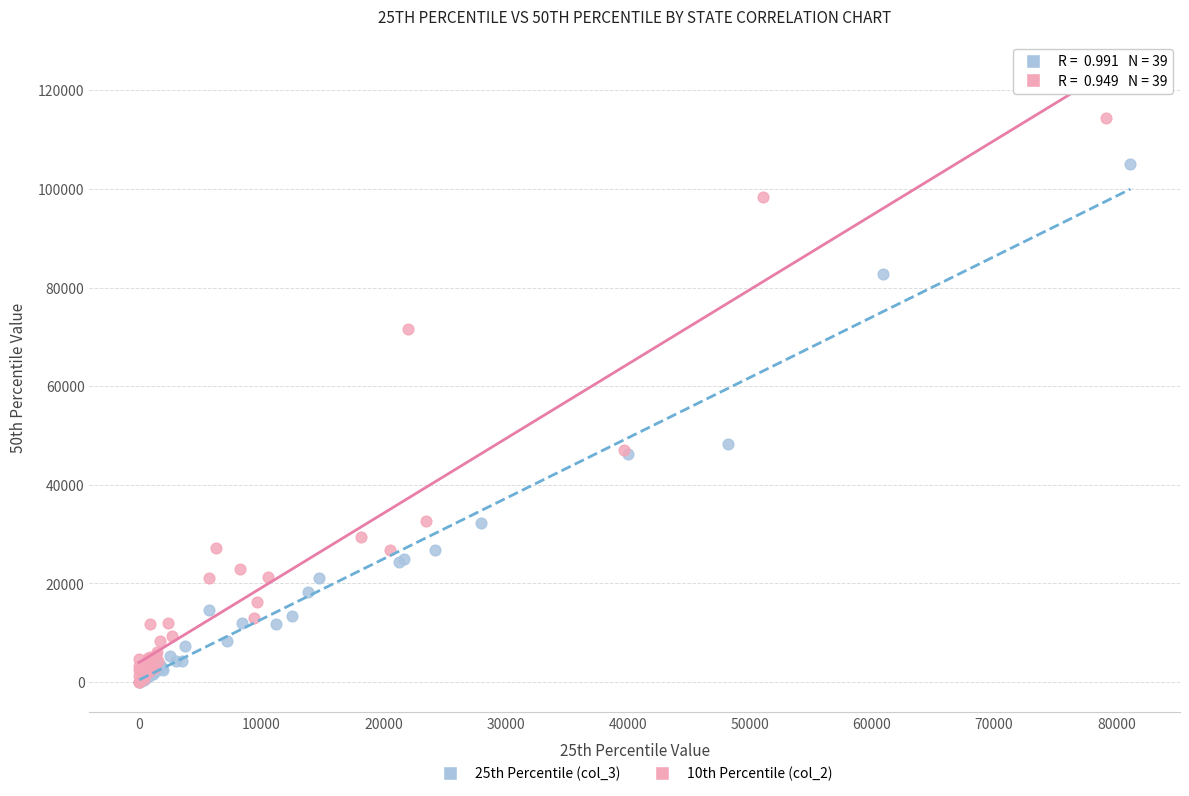

What are all the series names shown in the legend?

25th Percentile (col_3), 10th Percentile (col_2)